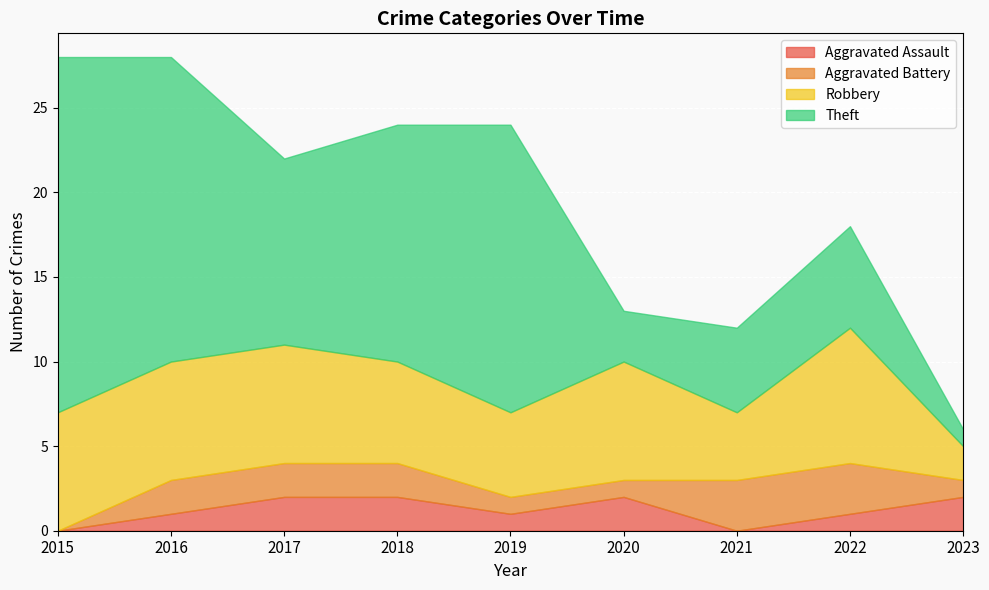

The Theft series shows 18 at 2016. True or false?

True